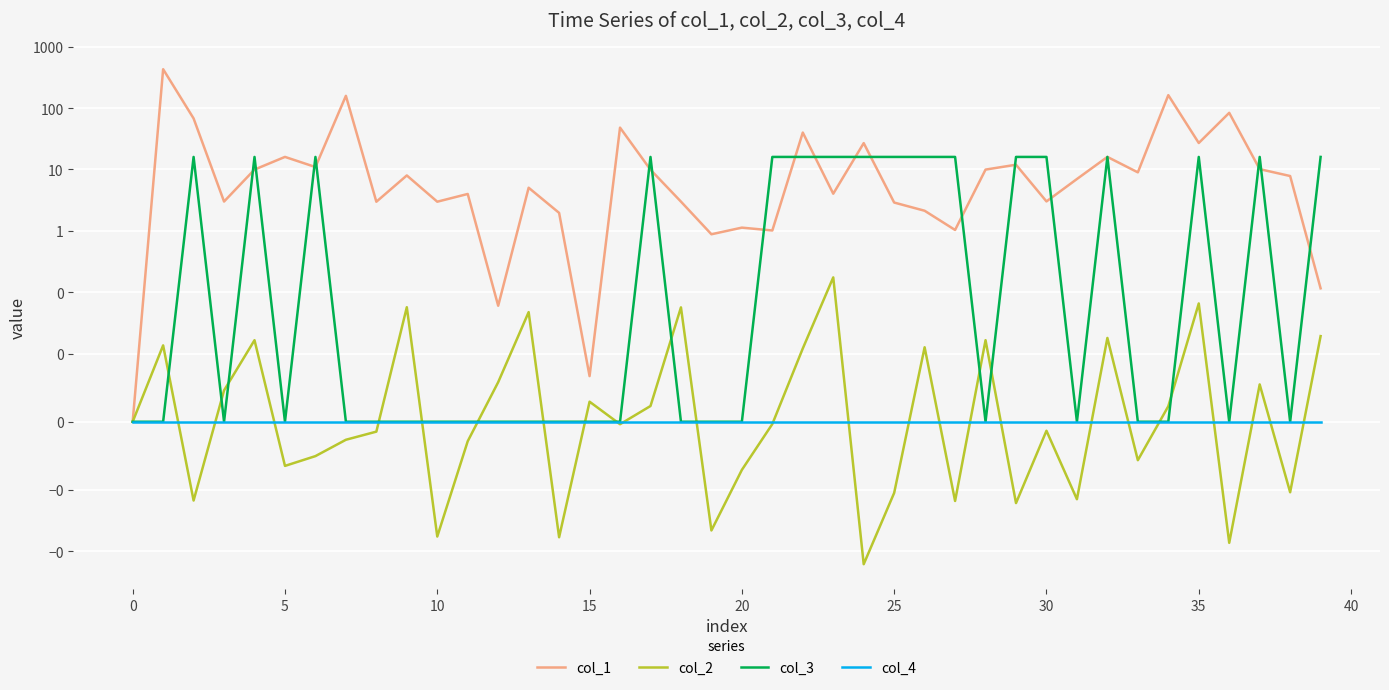

Reading left to right, what are all the values shown in this chart?

col_1: 0.0	430.0	67.8	3.0	10.0	16.0	10.9	158.4	3.0	8.0	3.0	4.0	0.1	5.0	2.0	0.0	48.0	9.9	3.0	0.9	1.1	1.0	39.9	4.0	26.9	2.9	2.1	1.0	9.9	11.9	3.0	7.0	16.0	9.0	162.4	27.0	83.7	10.1	7.8	0.1
col_2: 0.0	0.0	-0.0	0.0	0.0	-0.0	-0.0	-0.0	-0.0	0.1	-0.1	-0.0	0.0	0.0	-0.1	0.0	-0.0	0.0	0.1	-0.0	-0.0	-0.0	0.0	0.2	-0.2	-0.0	0.0	-0.0	0.0	-0.0	-0.0	-0.0	0.0	-0.0	0.0	0.1	-0.1	0.0	-0.0	0.0
col_3: 0.0	0.0	16.0	0.0	16.0	0.0	16.0	0.0	0.0	0.0	0.0	0.0	0.0	0.0	0.0	0.0	0.0	16.0	0.0	0.0	0.0	16.0	16.0	16.0	16.0	16.0	16.0	16.0	0.0	16.0	16.0	0.0	16.0	0.0	0.0	16.0	0.0	16.0	0.0	16.0
col_4: 0.0	0.0	0.0	0.0	0.0	0.0	0.0	0.0	0.0	0.0	0.0	0.0	0.0	0.0	0.0	0.0	0.0	0.0	0.0	0.0	0.0	0.0	0.0	0.0	0.0	0.0	0.0	0.0	0.0	0.0	0.0	0.0	0.0	0.0	0.0	0.0	0.0	0.0	0.0	0.0